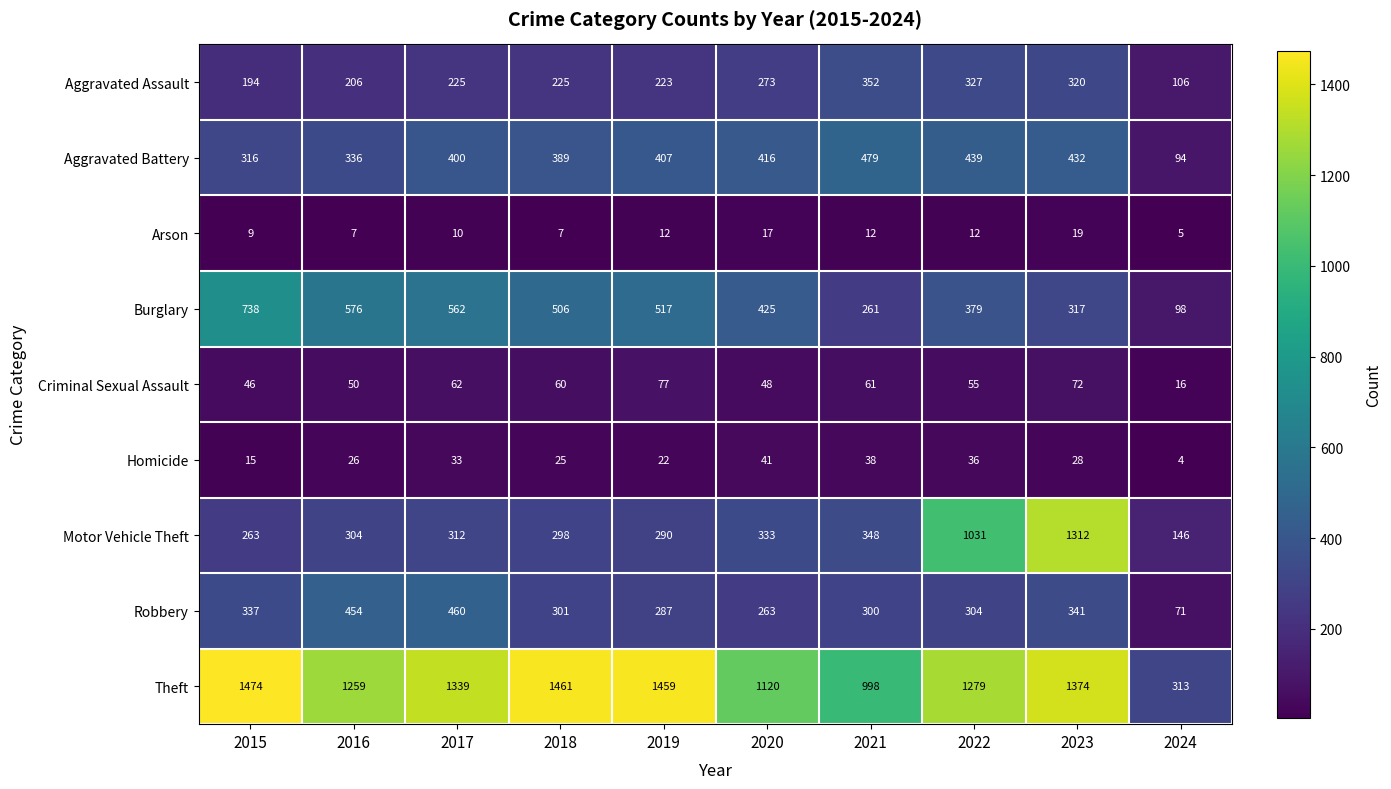

Which series changed the most between 2017 and 2020?

Theft